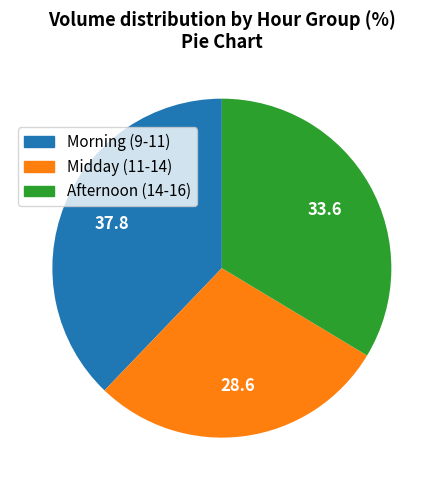

Is there a majority slice in this chart?

No